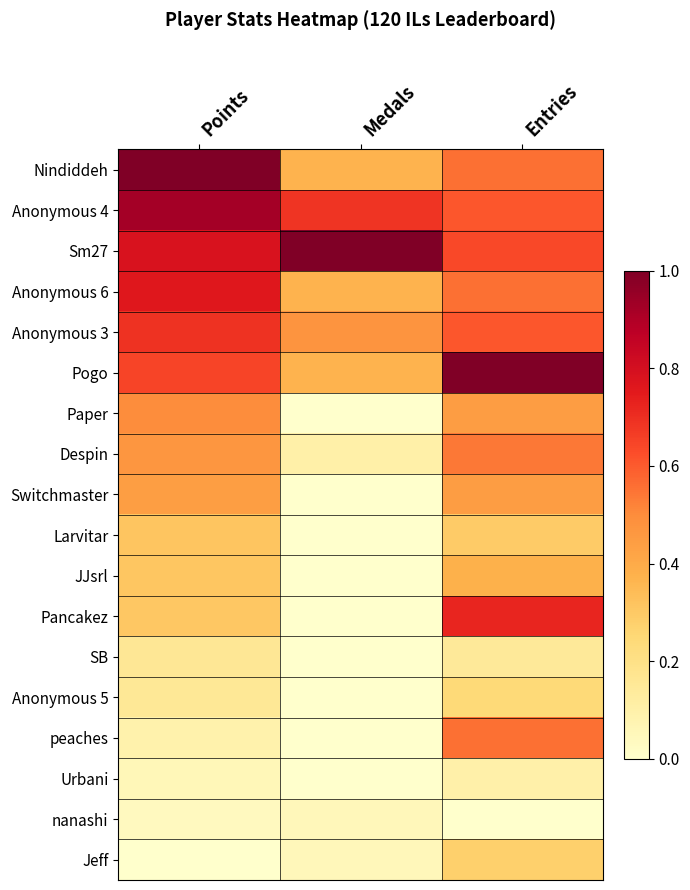

How many distinct data groups are displayed?

18